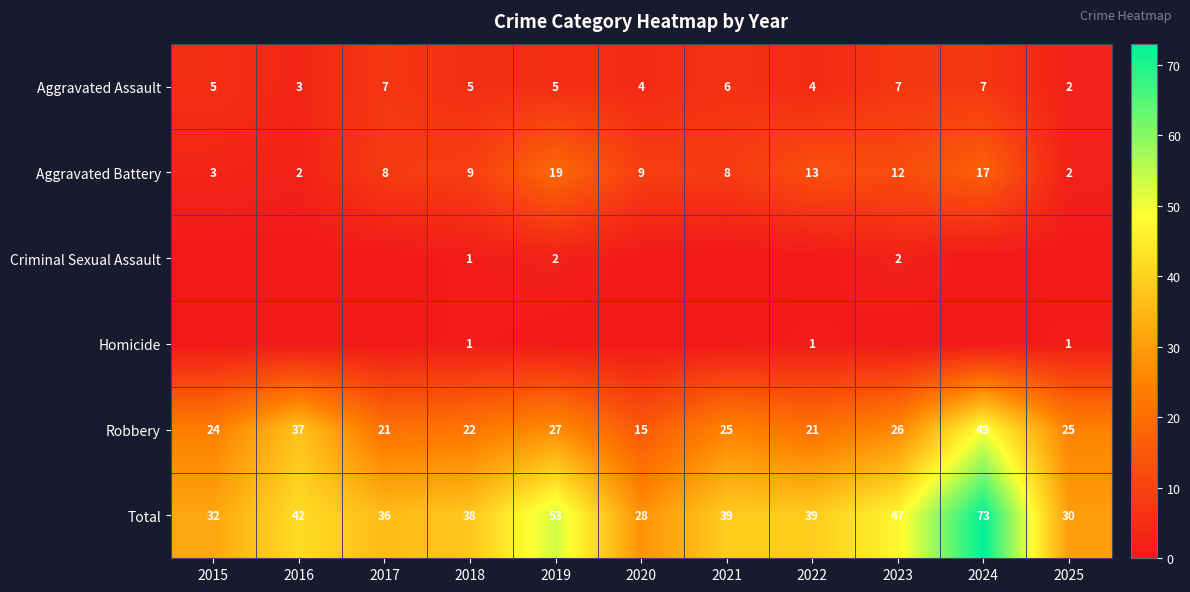

Which category has the lowest value in the Aggravated Assault series?

2025